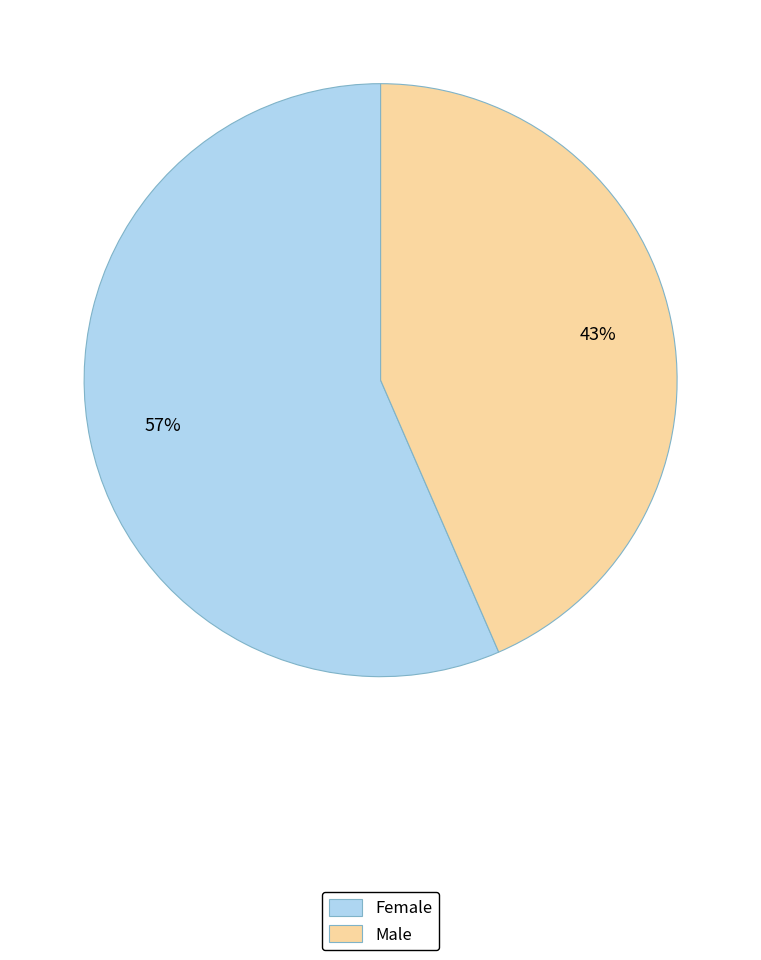

Count the number of slices in the pie.

2